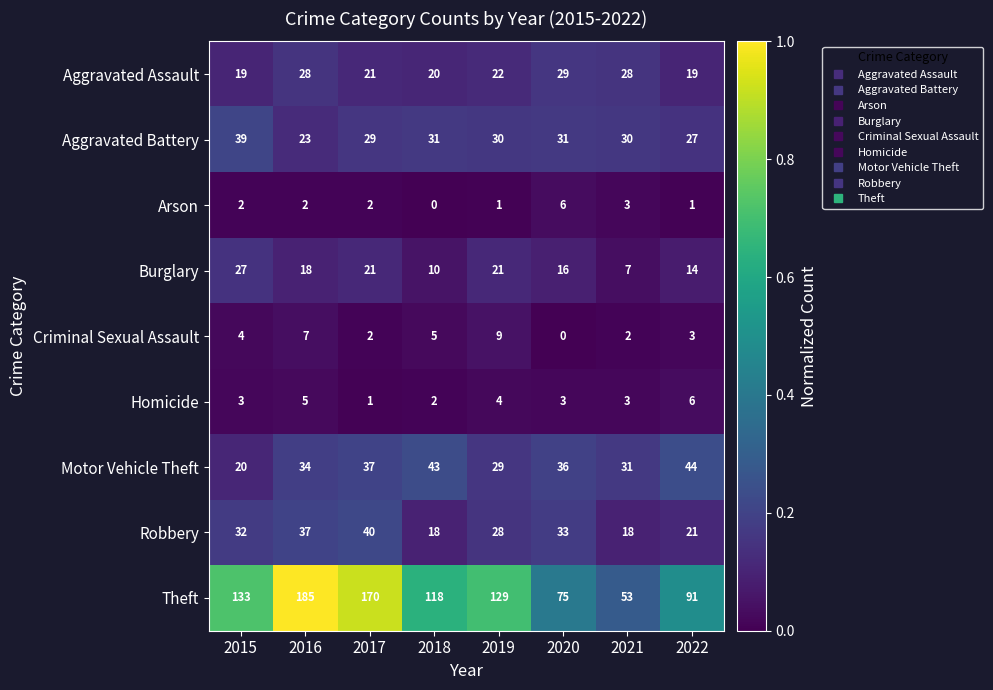

At which category is the sum across all series the highest?

2016